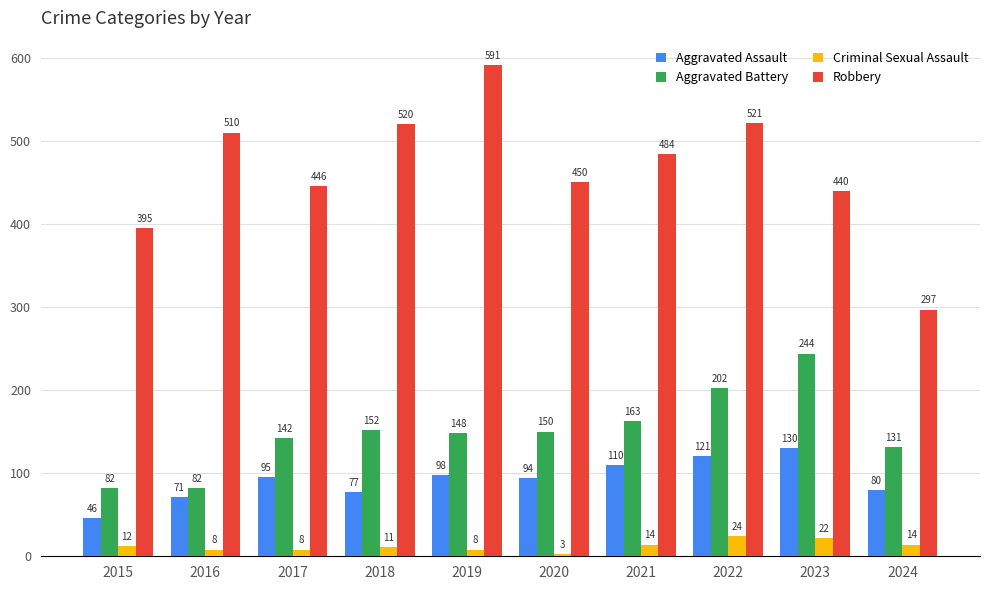

At which category is the sum across all series the highest?

2022